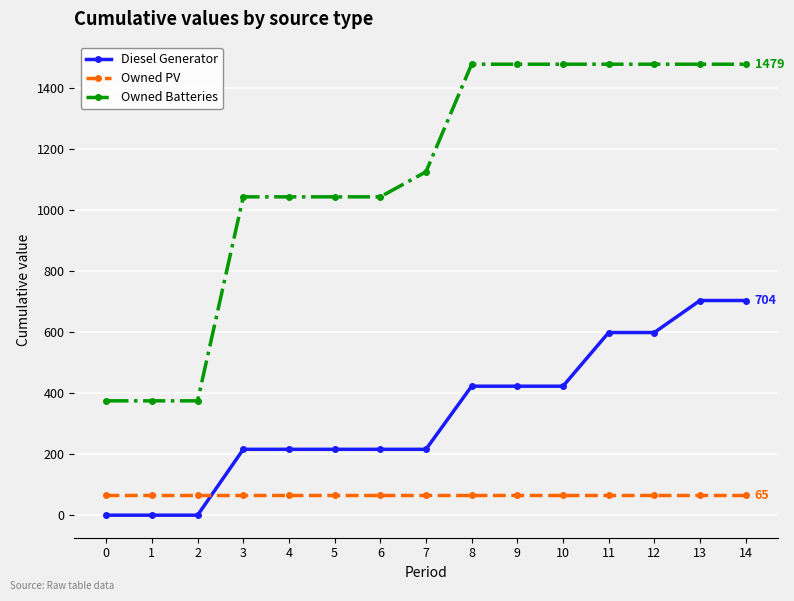

List the series in order of their overall mean, lowest first.

Owned PV, Diesel Generator, Owned Batteries